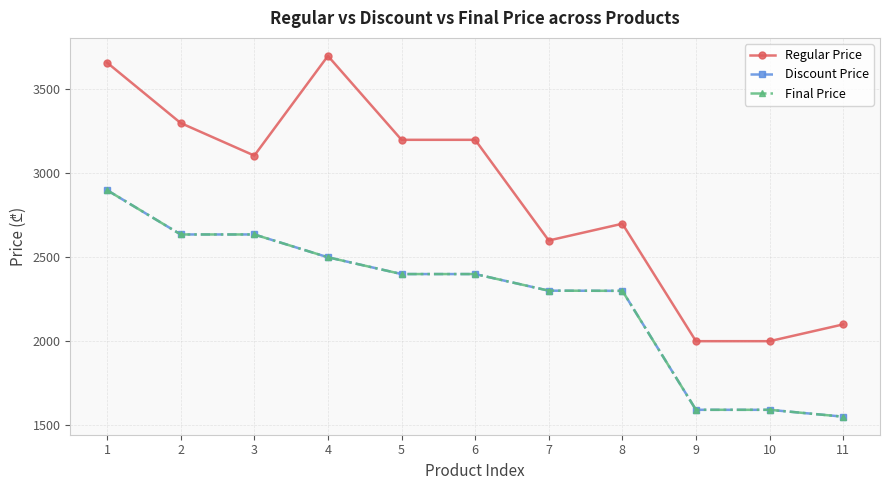

Reading left to right, transcribe all the data shown in this chart.

Regular Price: 1=3659	2=3299	3=3105	4=3699	5=3199	6=3199	7=2599	8=2699	9=1999	10=1999	11=2099
Discount Price: 1=2899	2=2635	3=2635	4=2499	5=2399	6=2399	7=2300	8=2299	9=1590	10=1590	11=1549
Final Price: 1=2899	2=2635	3=2635	4=2499	5=2399	6=2399	7=2300	8=2299	9=1590	10=1590	11=1549